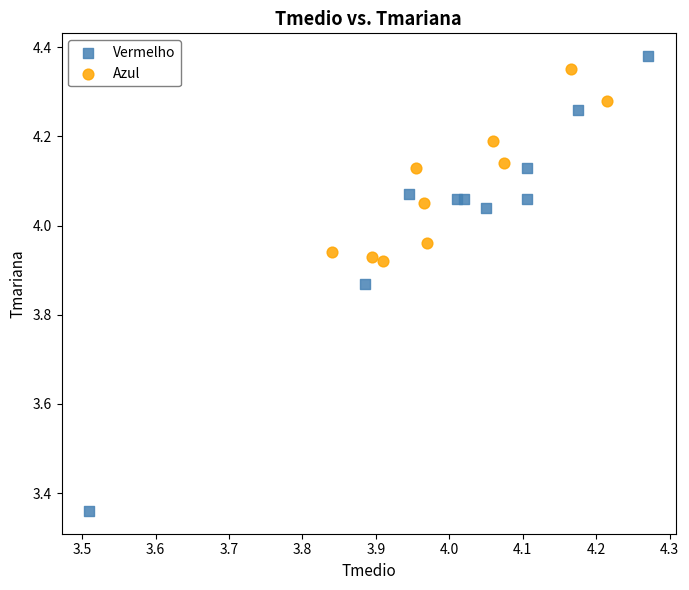

Which series has the widest spread of Y values?

Vermelho